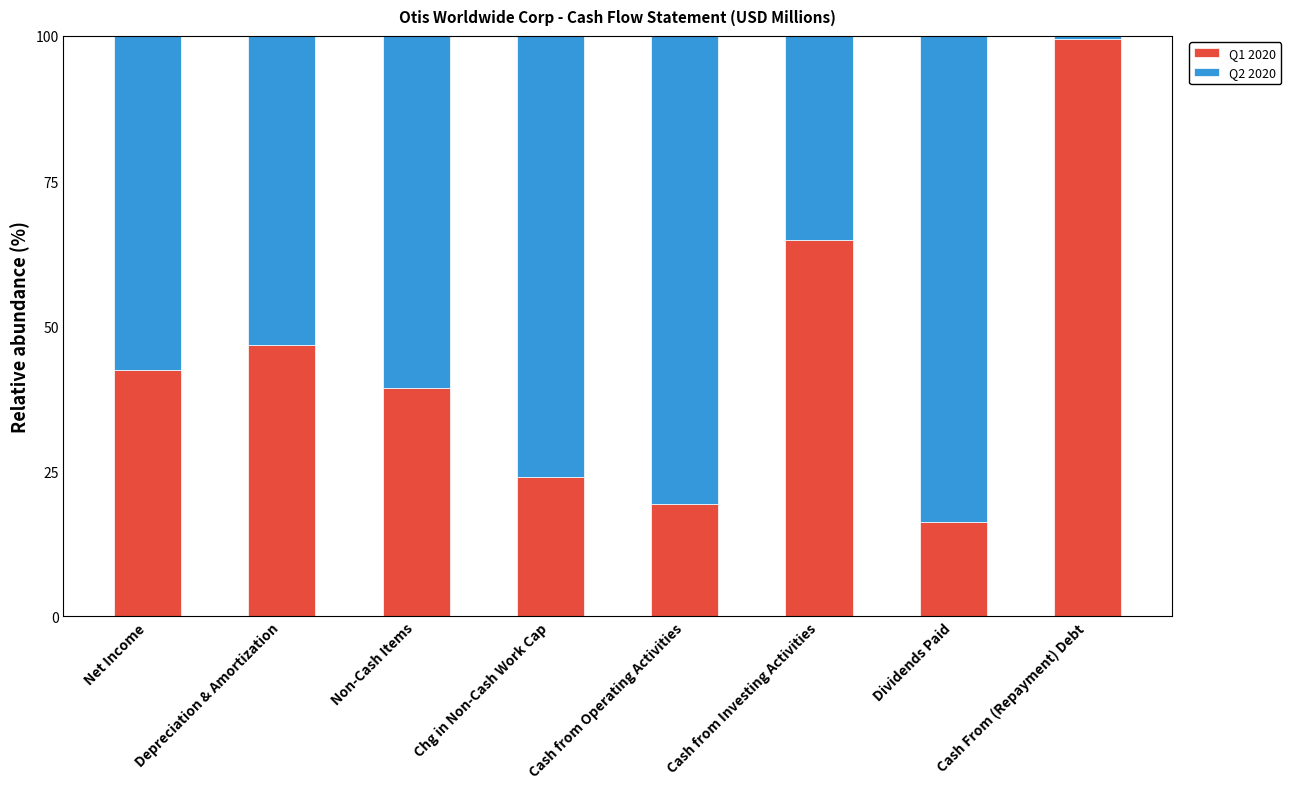

What is the difference between the second highest and second lowest values in the Q1 2020 series?

45.5